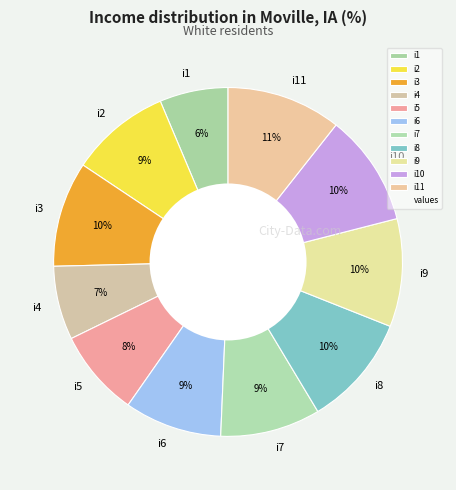

To the nearest percent, what is the difference between the i3 and i11 slice percentages?

1%